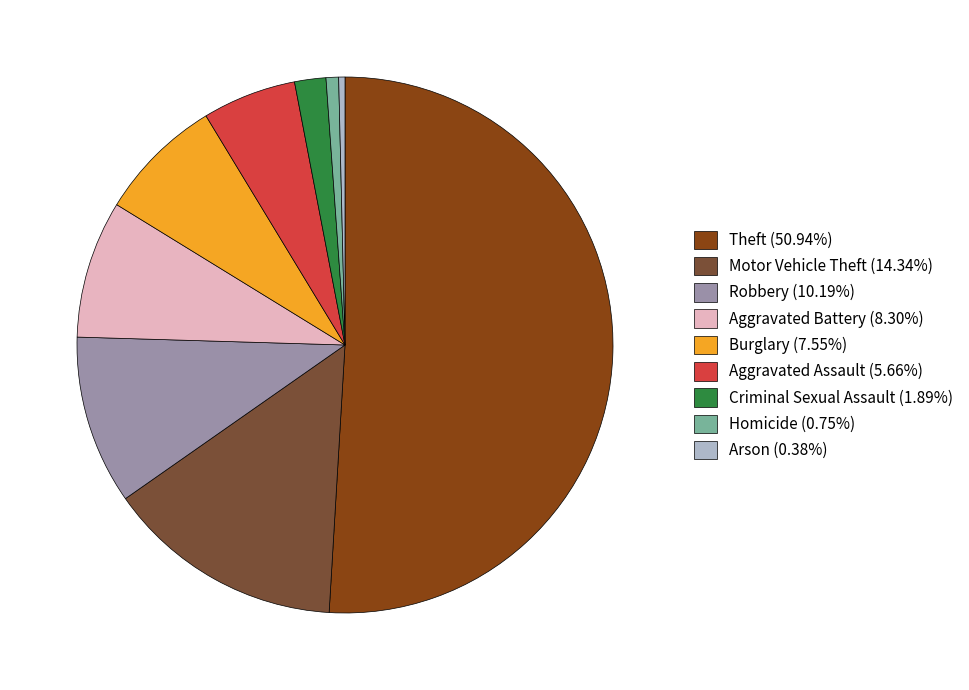

How many slices are in this pie chart?

9